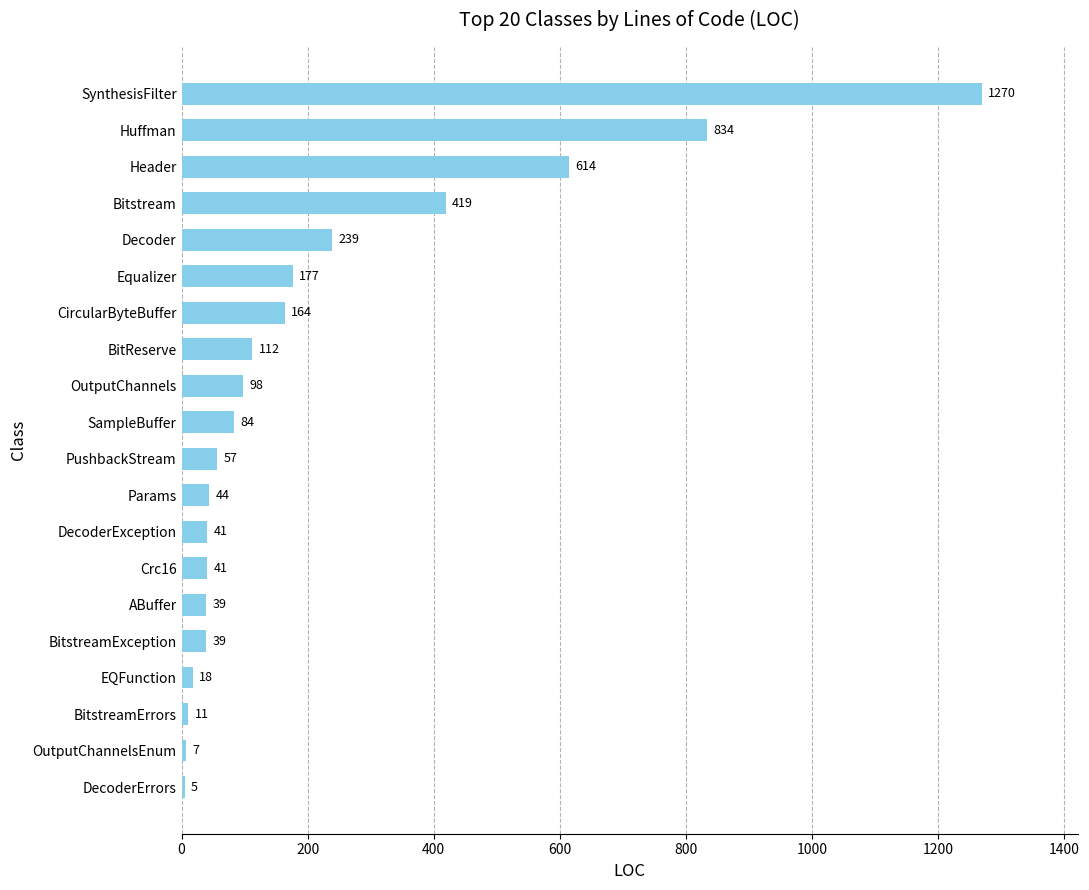

At which label is the value closest to 637?

Header